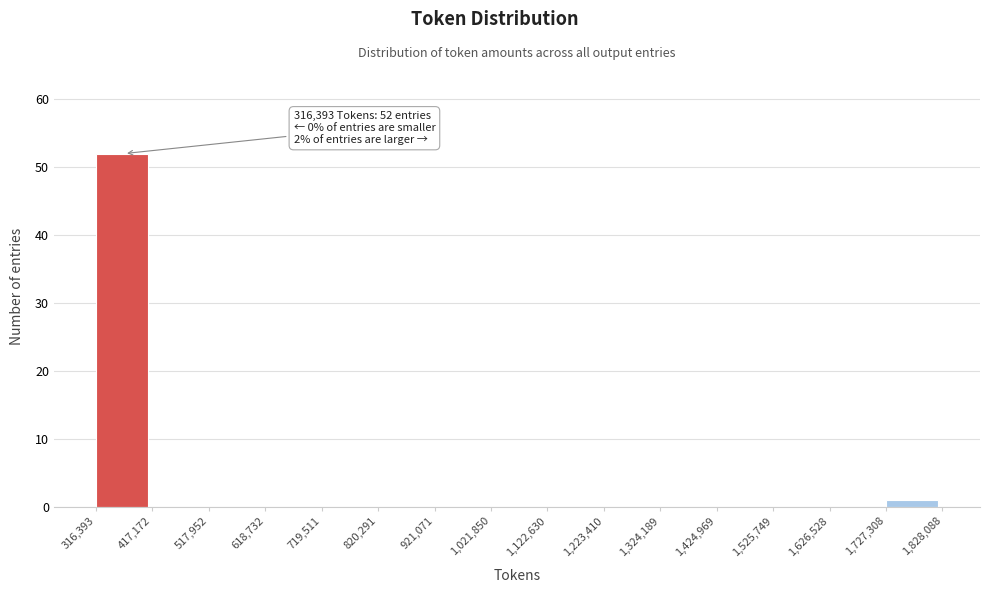

Over which range of the x-axis is the bar tallest?

316,393 to 417,172